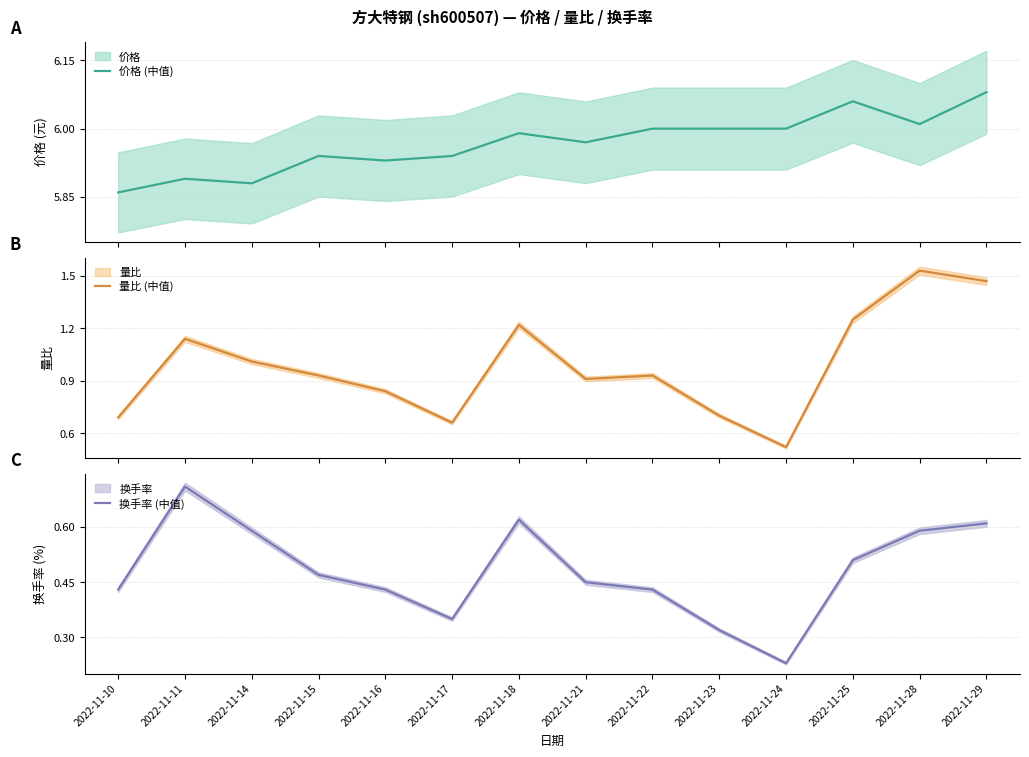

Reading left to right, transcribe all the data shown in this chart.

价格 (中值): 5.9	5.9	5.9	5.9	5.9	5.9	6.0	6.0	6.0	6.0	6.0	6.1	6.0	6.1
量比 (中值): 0.7	1.1	1.0	0.9	0.8	0.7	1.2	0.9	0.9	0.7	0.5	1.2	1.5	1.5
换手率 (中值): 0.4	0.7	0.6	0.5	0.4	0.3	0.6	0.5	0.4	0.3	0.2	0.5	0.6	0.6